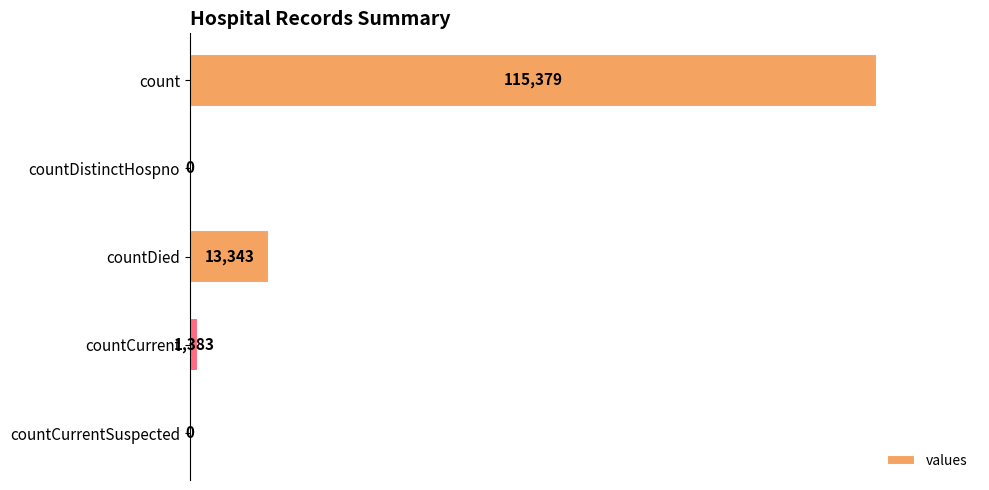

How many series are shown in this chart?

1